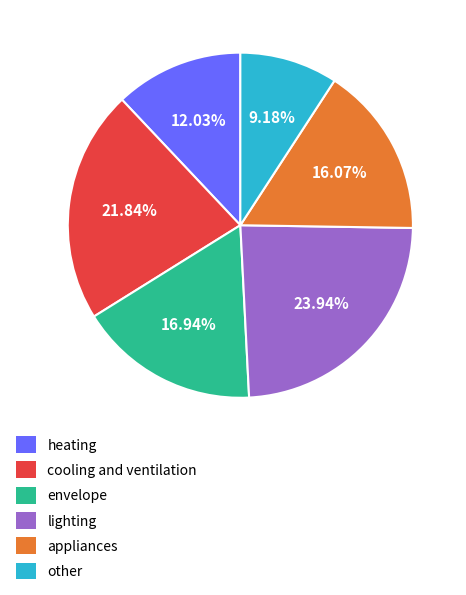

What is the total percentage of lighting and appliances?

40.0%